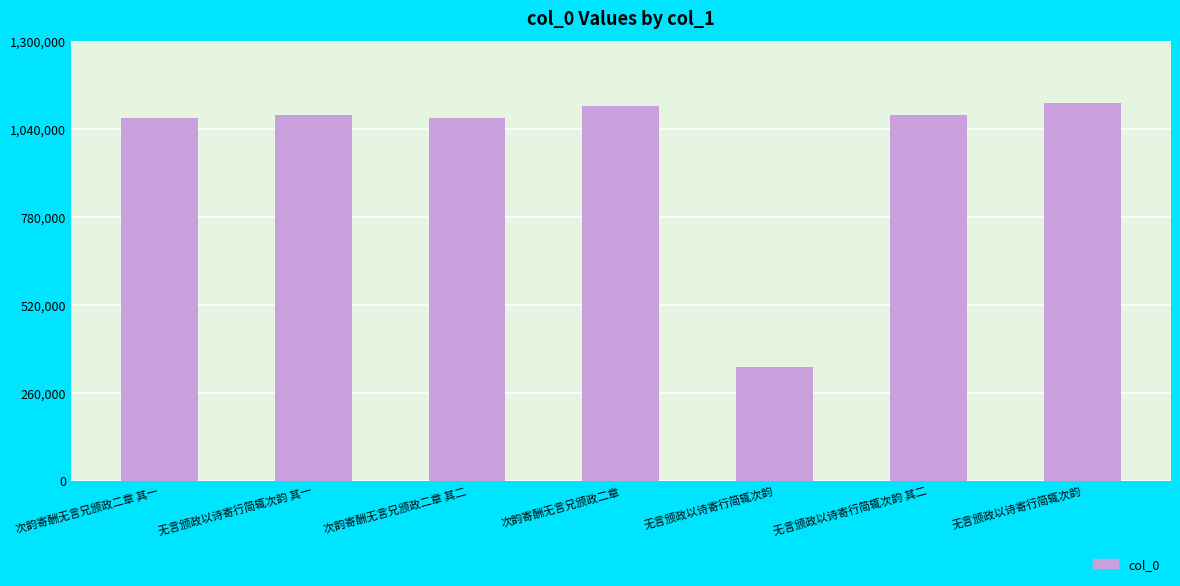

The chart shows a value of 335291 at 无言颁政以诗寄行简辄次韵. True or false?

True